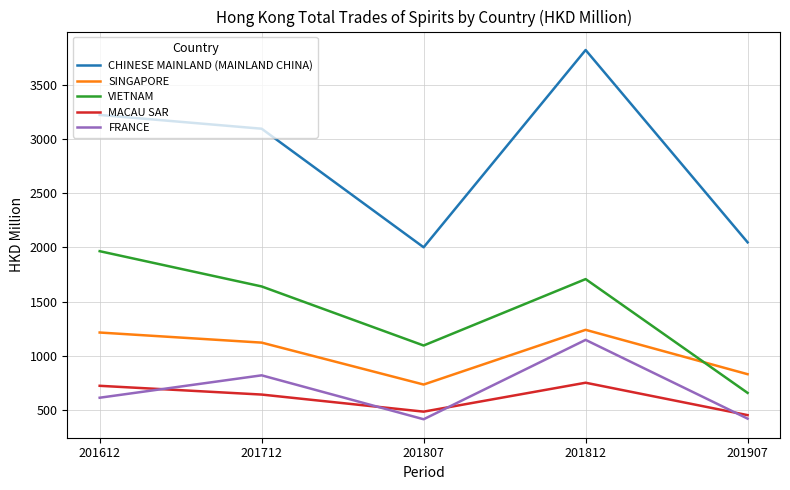

Rank the series by their maximum value, from highest to lowest.

CHINESE MAINLAND (MAINLAND CHINA), VIETNAM, SINGAPORE, FRANCE, MACAU SAR